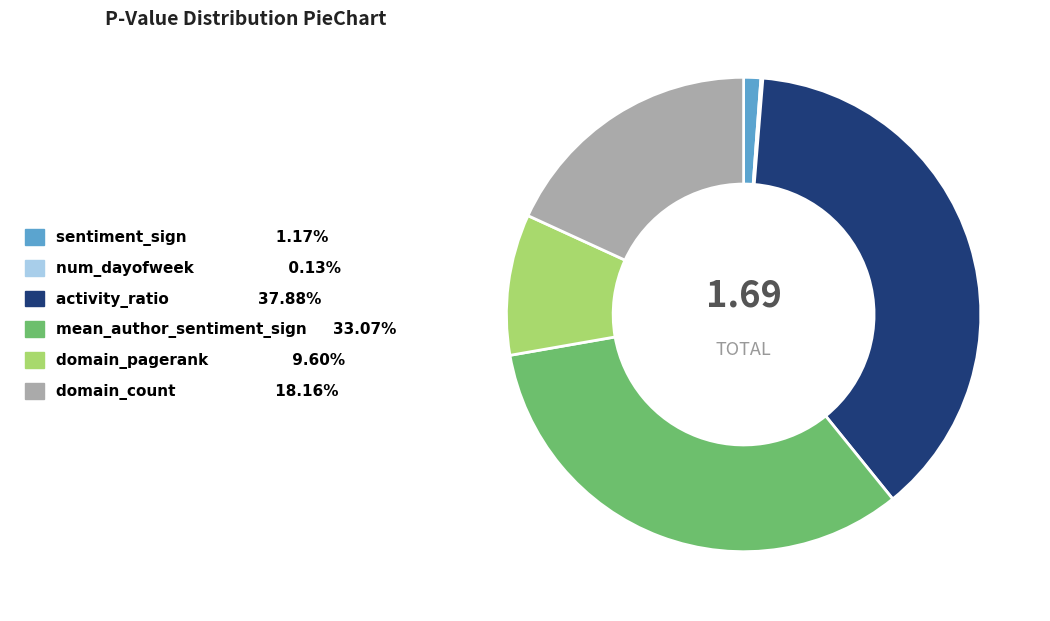

Which slice is the largest?

activity_ratio